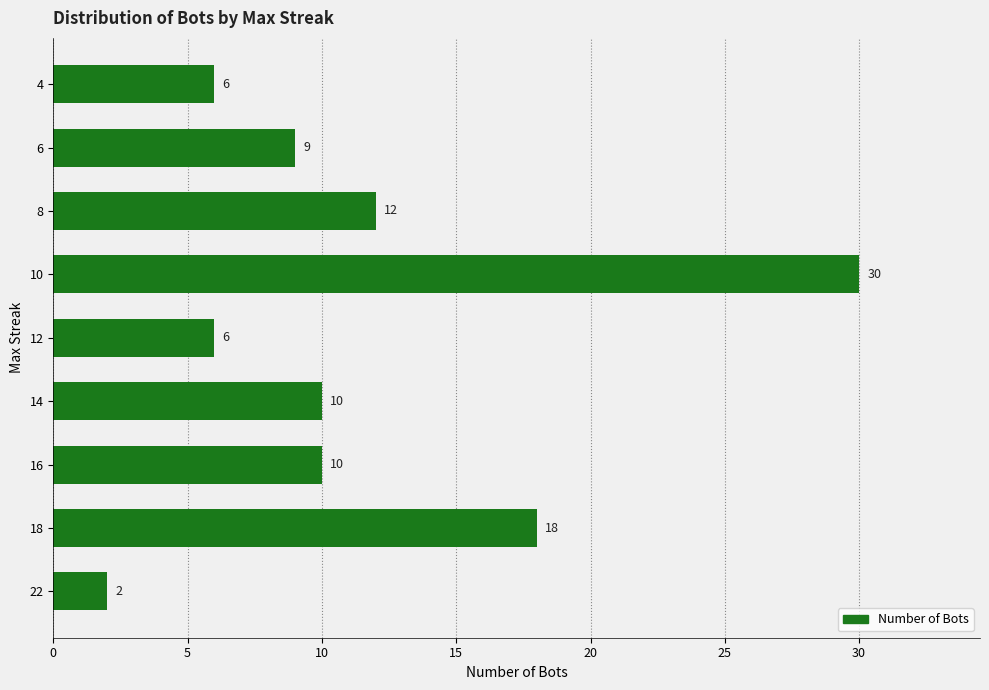

What is the difference between the second highest and second lowest values?

12